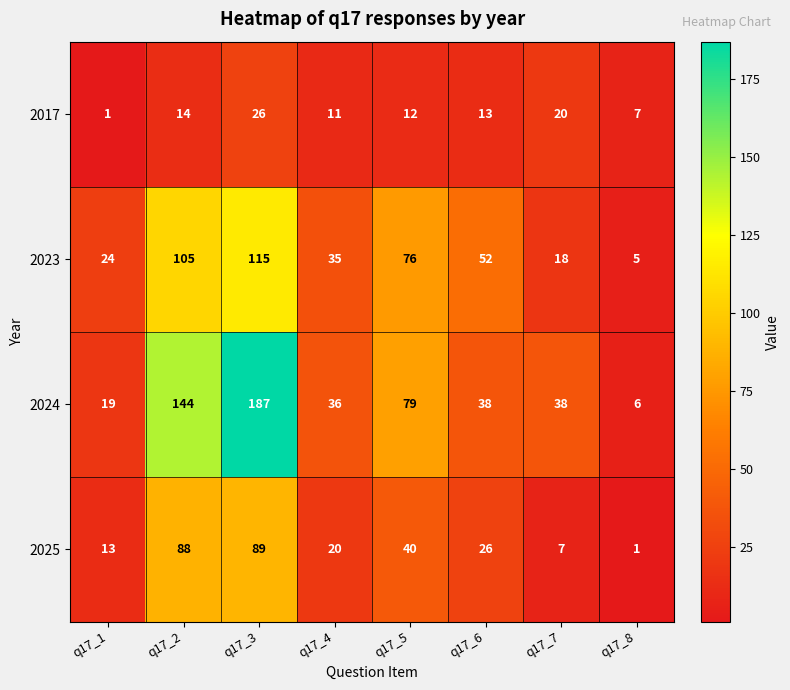

Where is 2024 nearest to the value 96?

q17_5